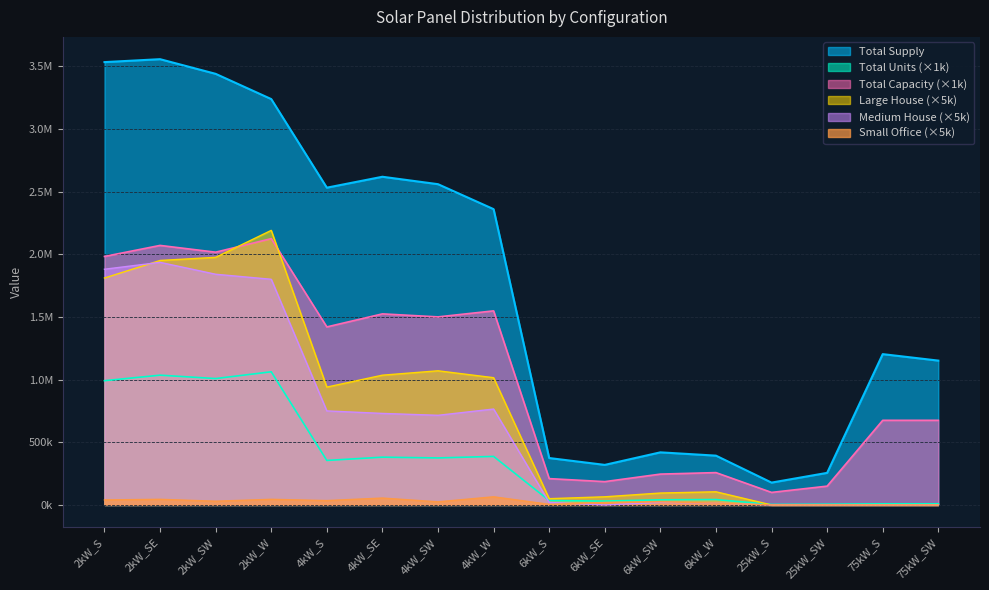

How many data points in Medium House are above 715000?

7